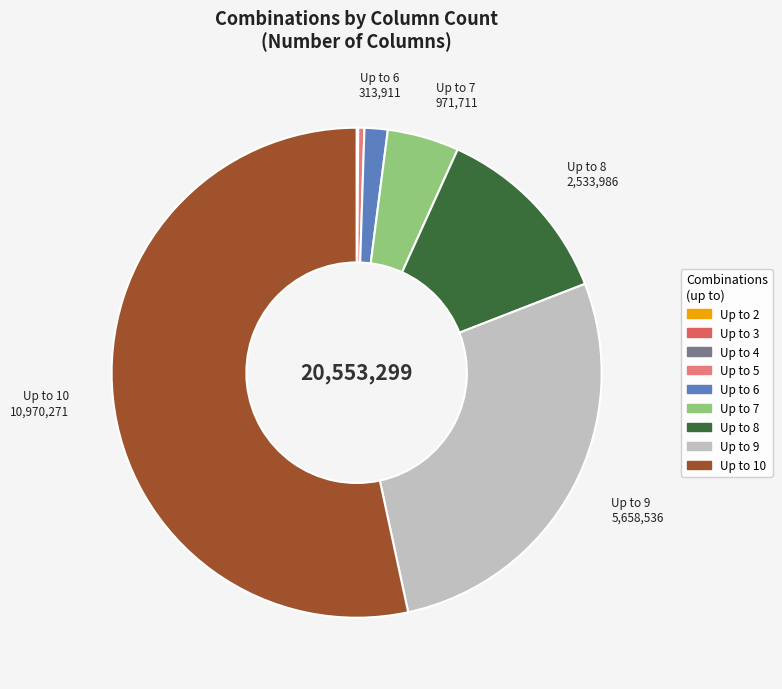

Which slice is the largest?

Up to 10